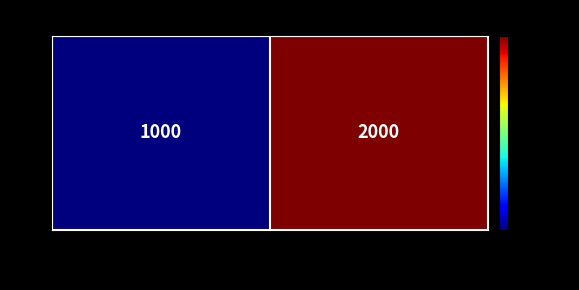

List the labels in order of value, smallest first.

HP, Lenovo